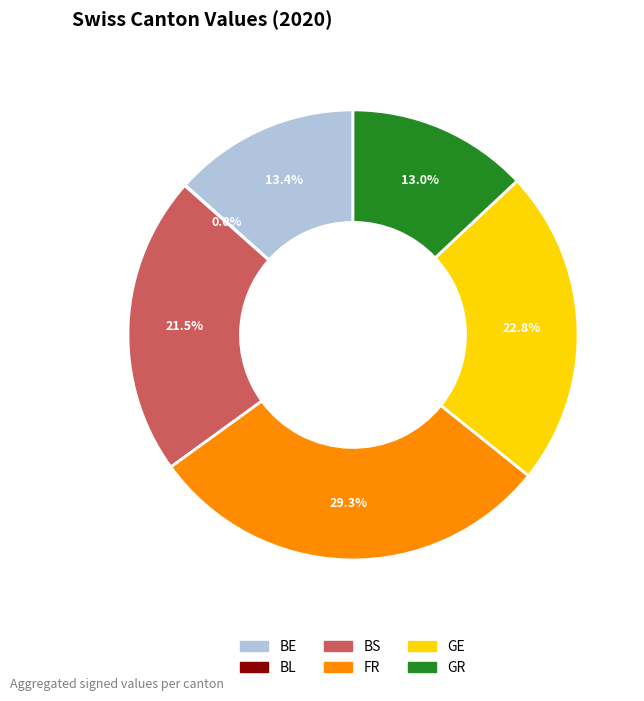

Approximately how many times larger is the value at BS compared to FR?

0.7